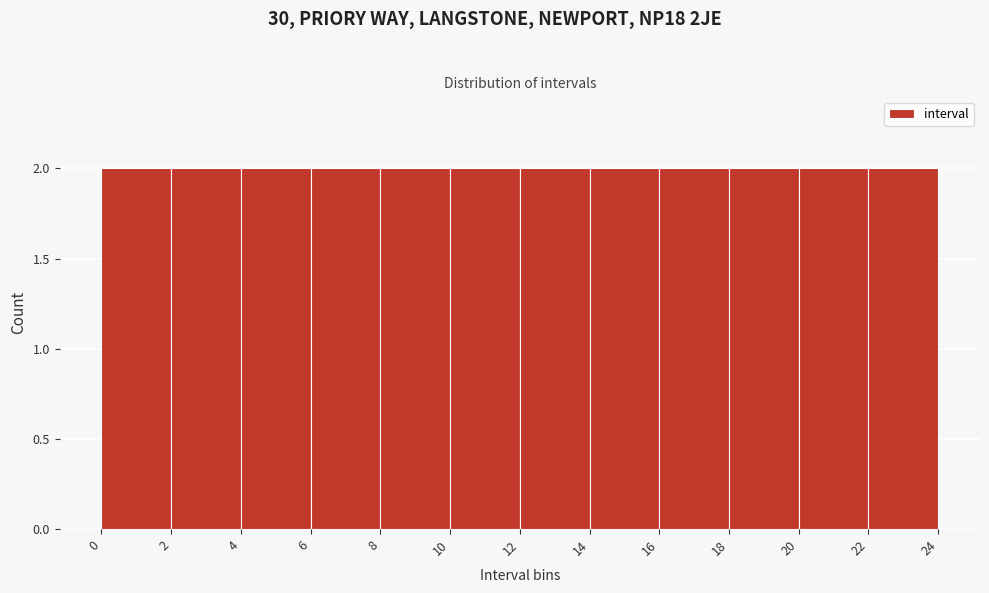

Reading left to right, transcribe this chart: for each bar, give the range it covers on the x-axis and its height. The values are not printed on the chart, so give them approximately, as read against the axis.

0 to 2: 2
2 to 4: 2
4 to 6: 2
6 to 8: 2
8 to 10: 2
10 to 12: 2
12 to 14: 2
14 to 16: 2
16 to 18: 2
18 to 20: 2
20 to 22: 2
22 to 24: 2